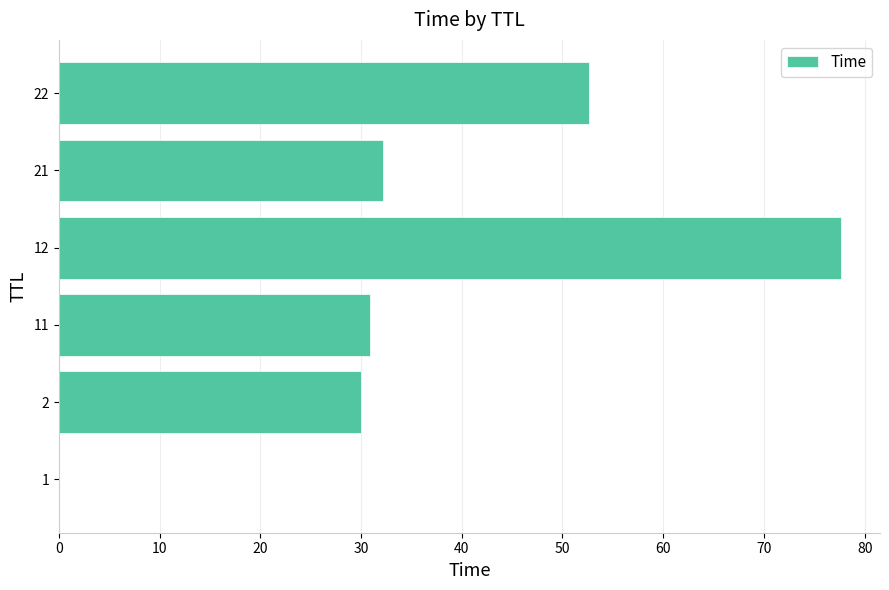

Read the value at 2.

30.0